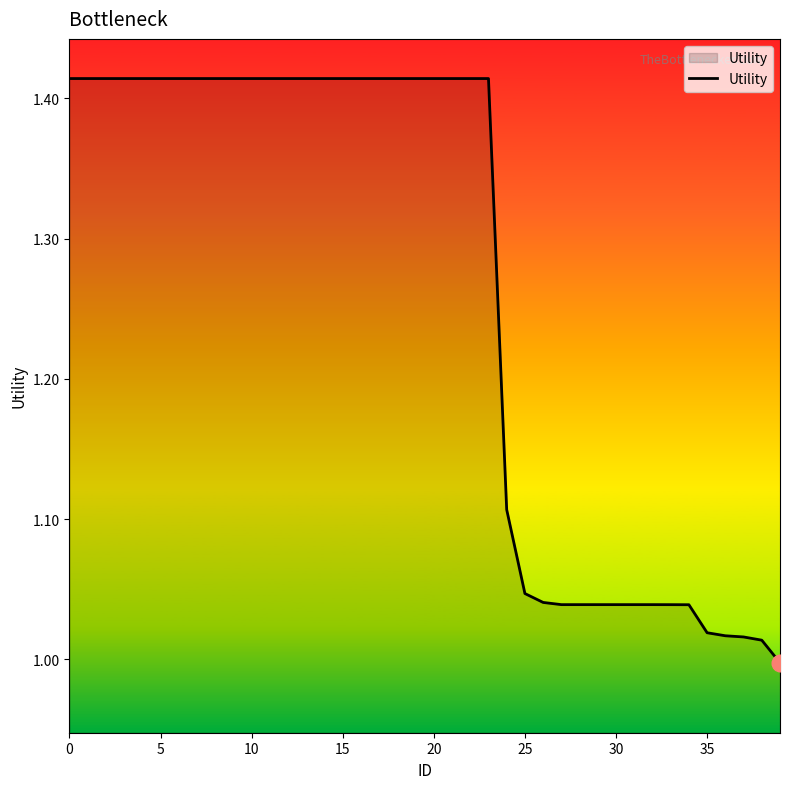

How many lines are shown in the chart?

1